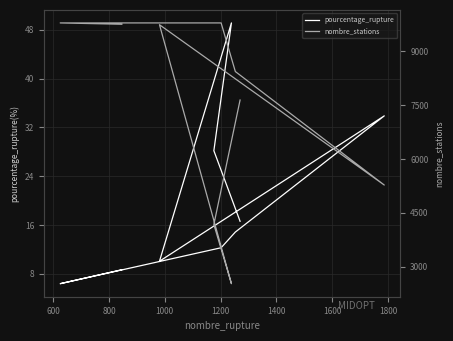

Which series has the widest spread of values?

nombre_stations